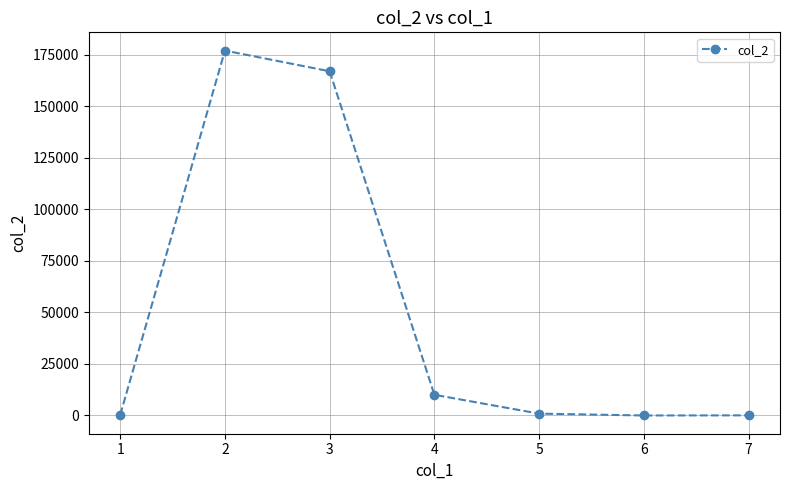

What is the value of the 7th point from the left?

64.7